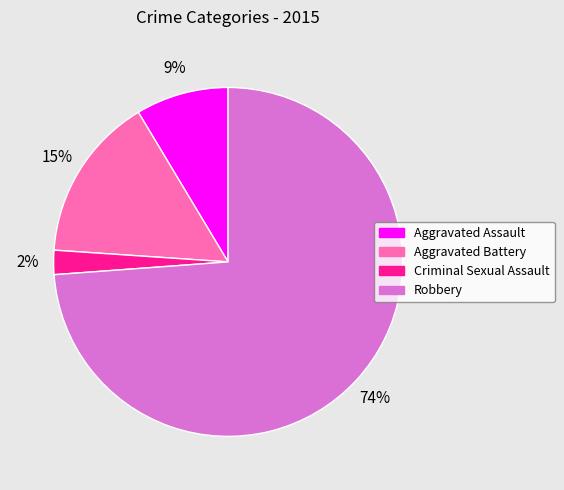

Combined, do Robbery and Criminal Sexual Assault account for over 50%?

Yes